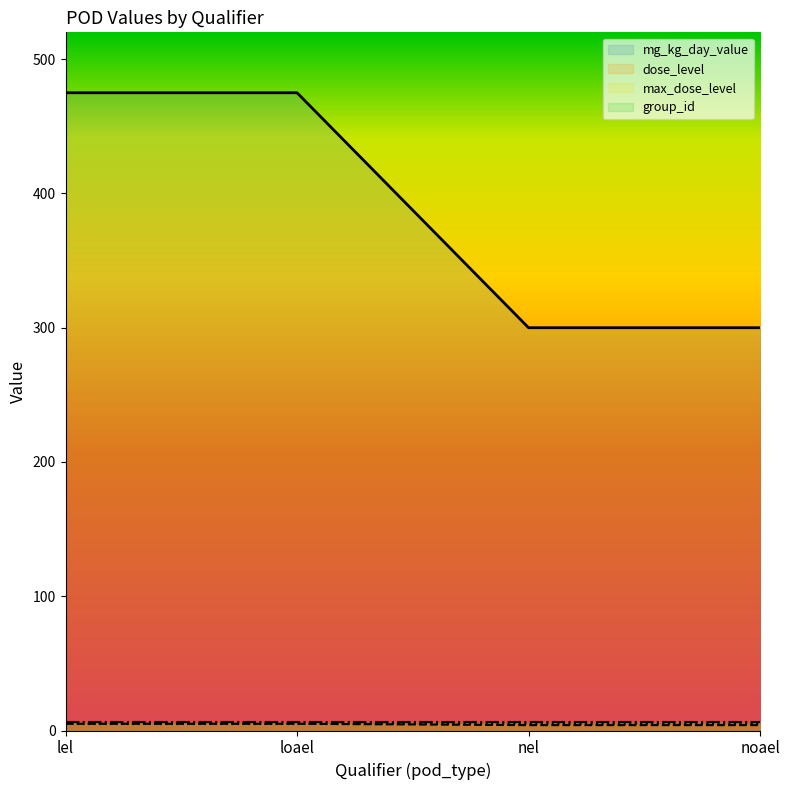

True or false: dose_level and mg_kg_day_value cross at least once.

False